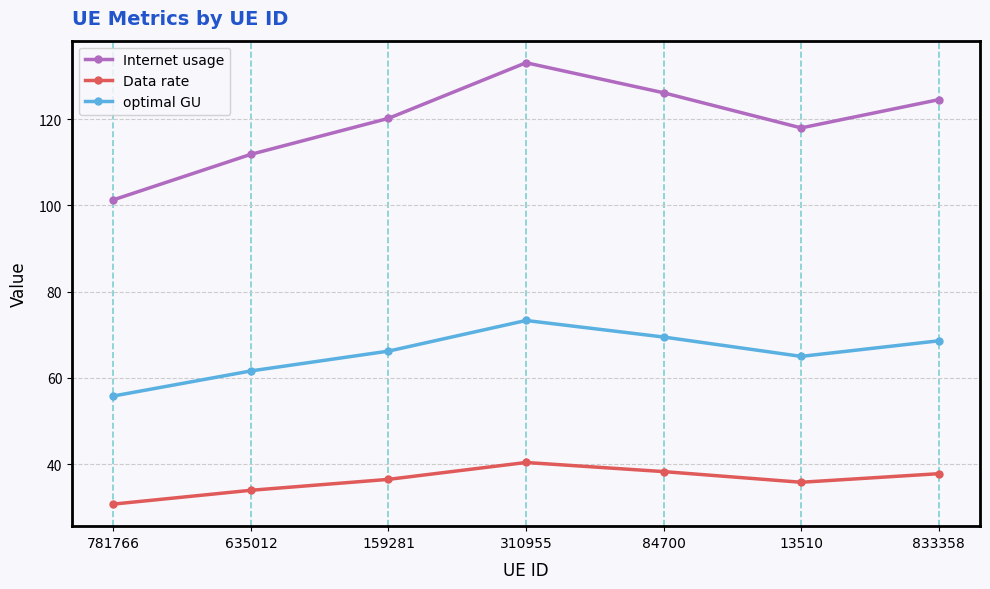

Is it true that optimal GU equals 66.2 at 159281?

True